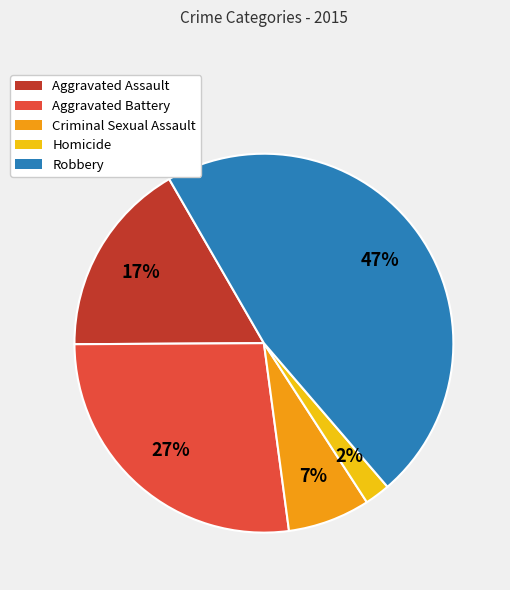

To the nearest percent, what percentage of the pie is Homicide?

2%